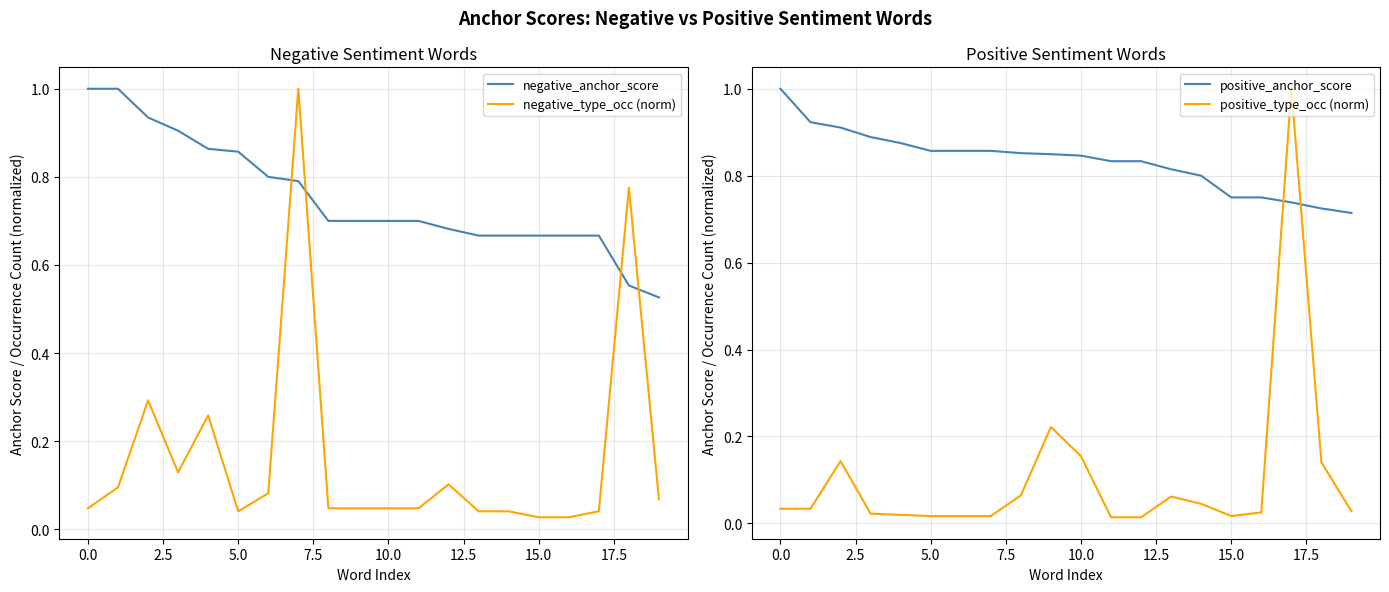

How many interior local valleys does the negative_type_occ (norm) series have?

2